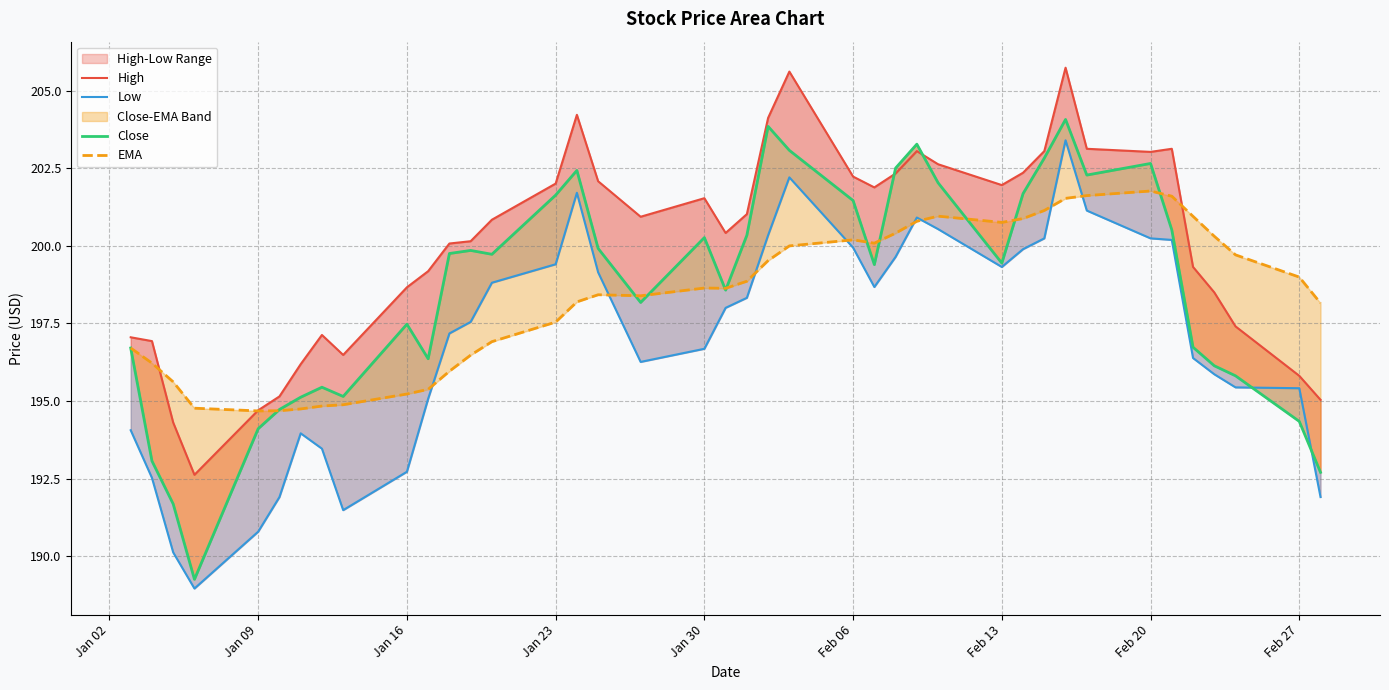

Rank the series by their maximum value, from lowest to highest.

EMA, Low, Close, High